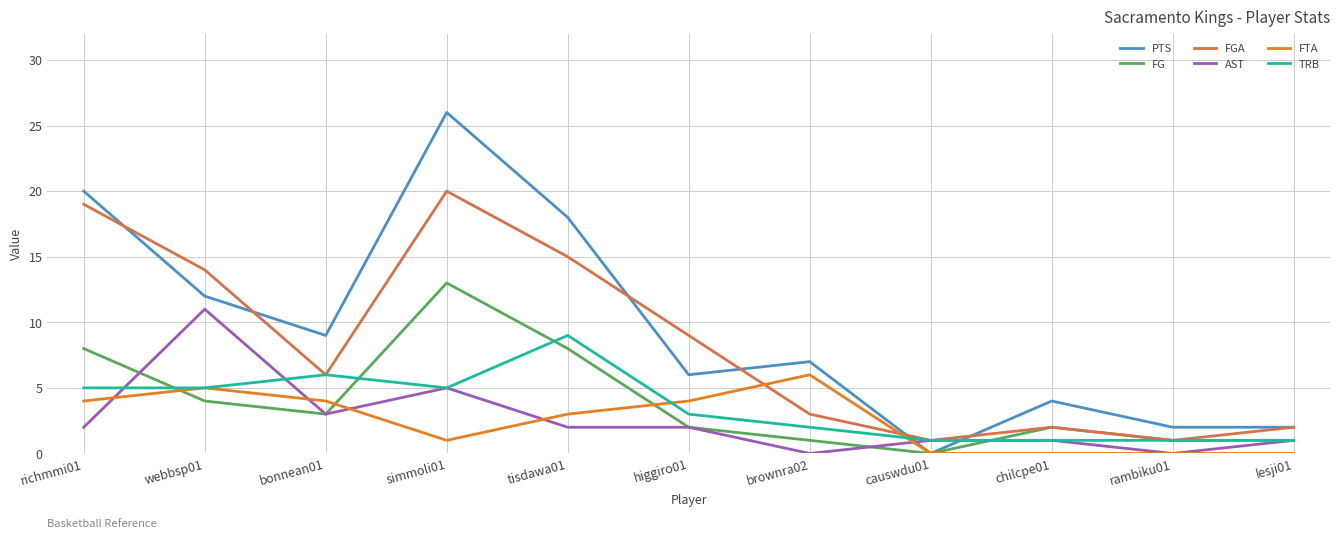

How many TRB values are between 1 and 5?

9